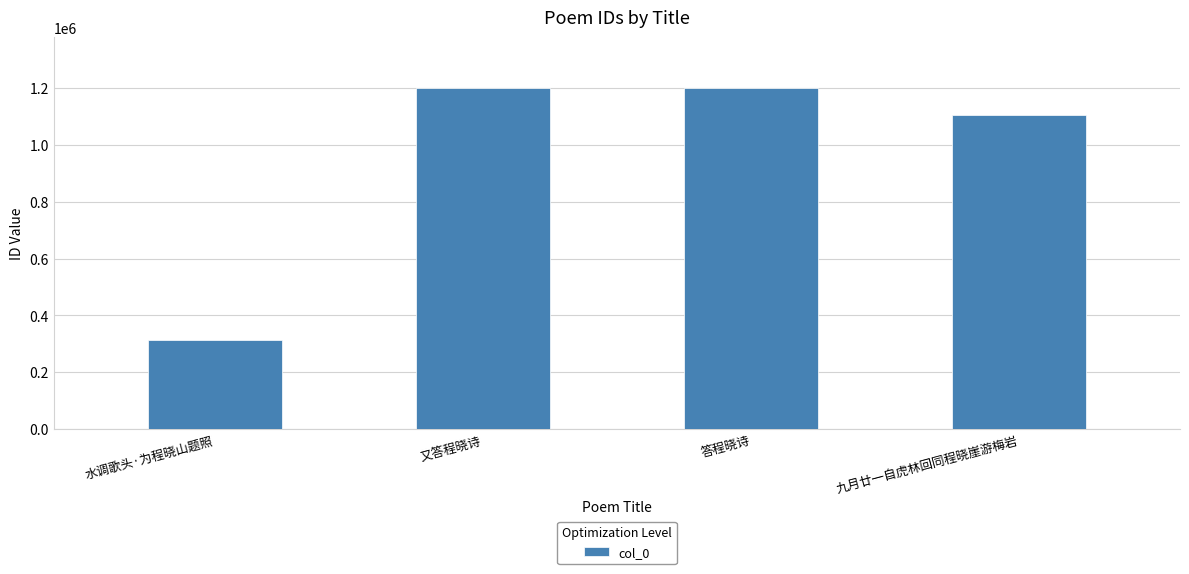

How many bars are there in total?

4